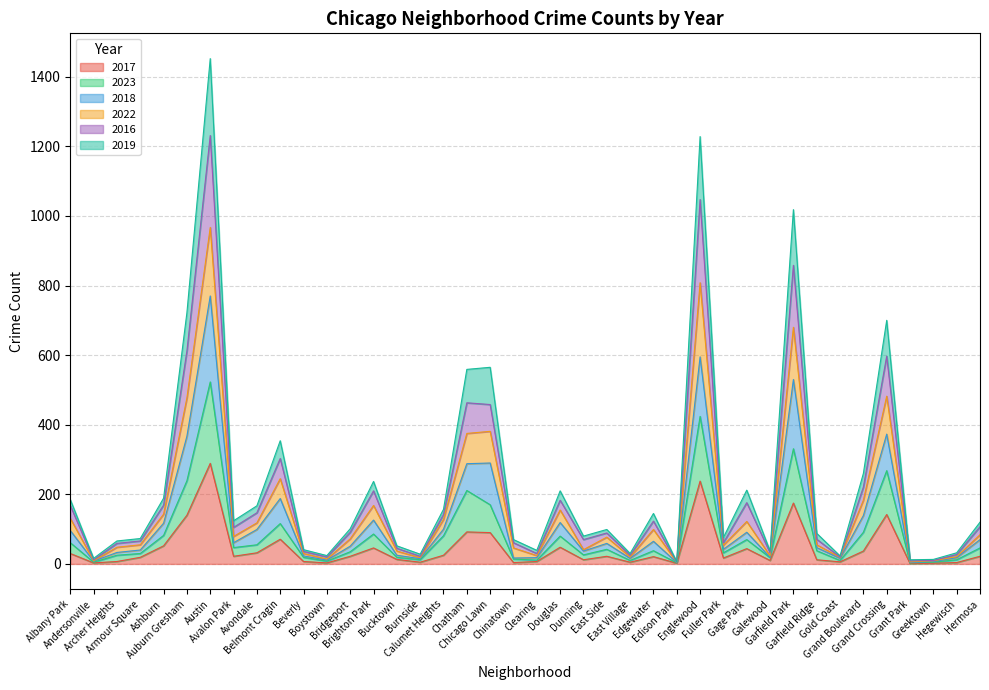

Which has a higher value, Armour Square or Galewood?

Armour Square